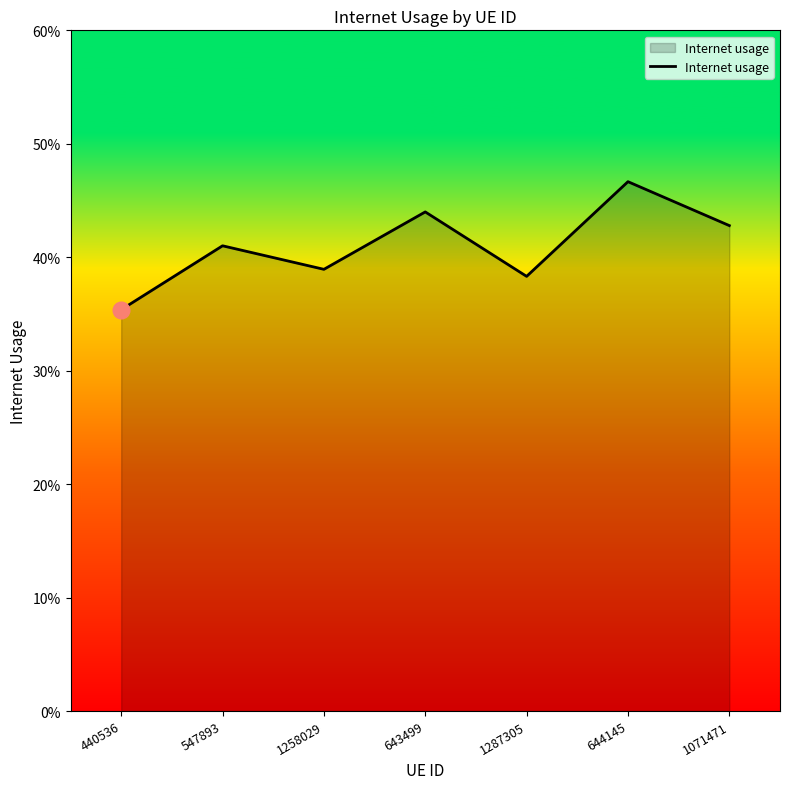

At which category does the data reach its first local peak?

547893